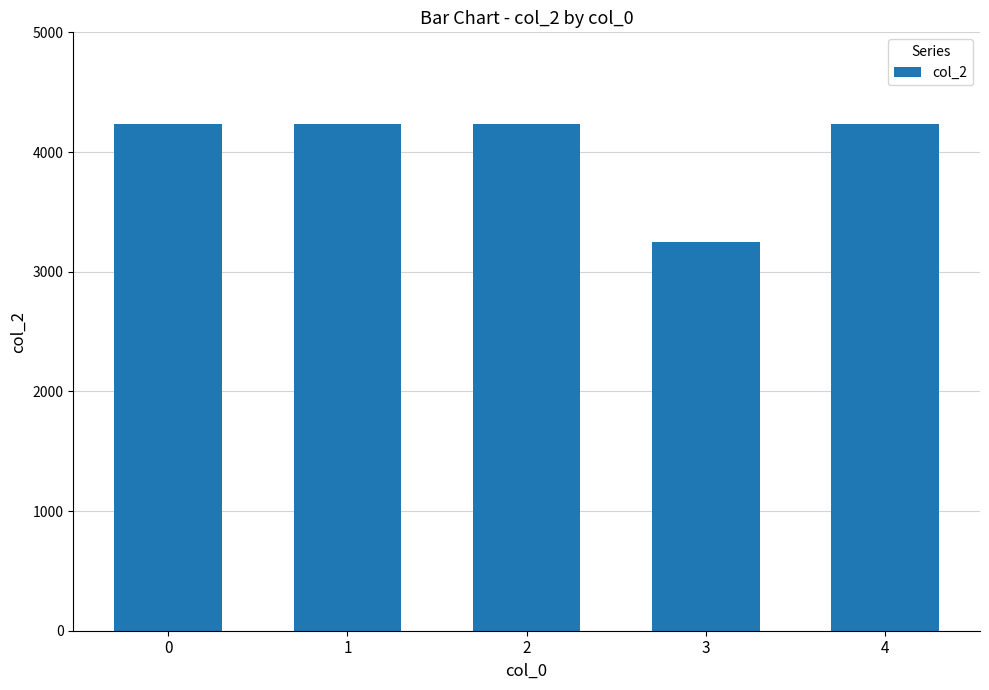

What is the greatest value displayed?

4236